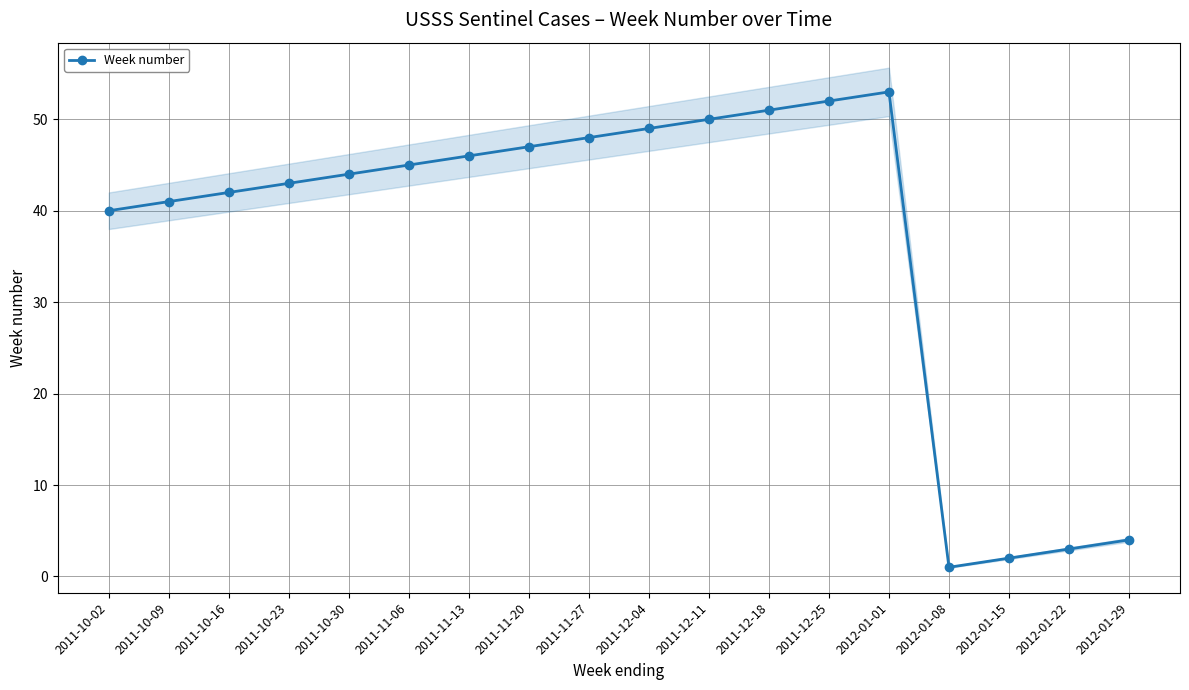

How many data points are above 45?

8